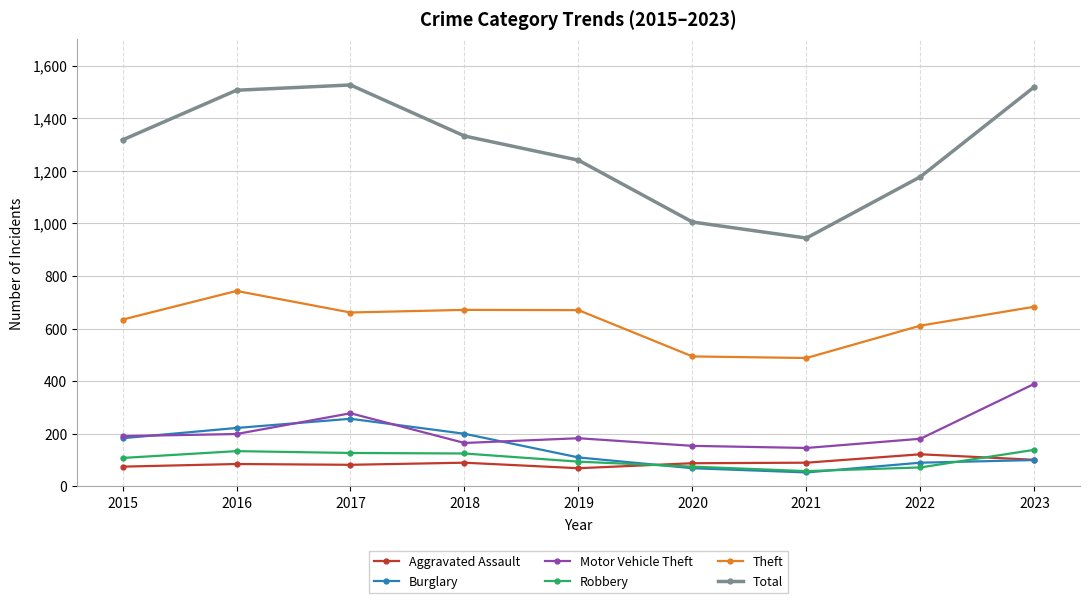

True or false: Theft and Motor Vehicle Theft cross at least once.

False